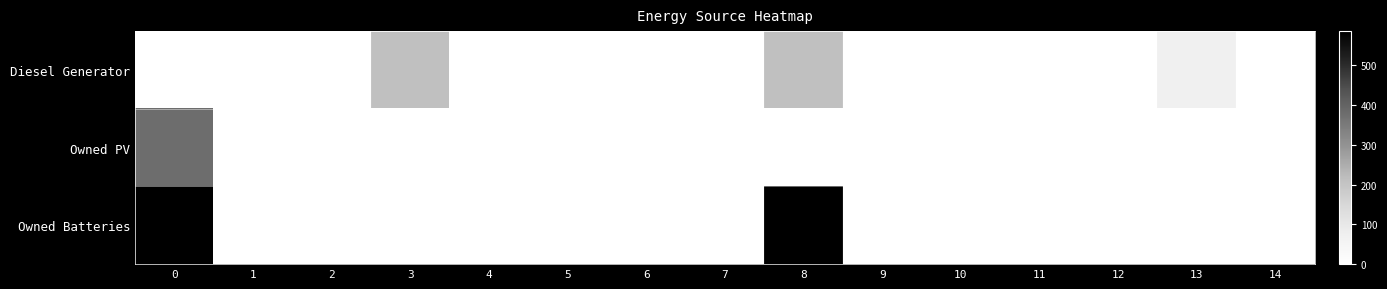

How many series are shown in this chart?

3